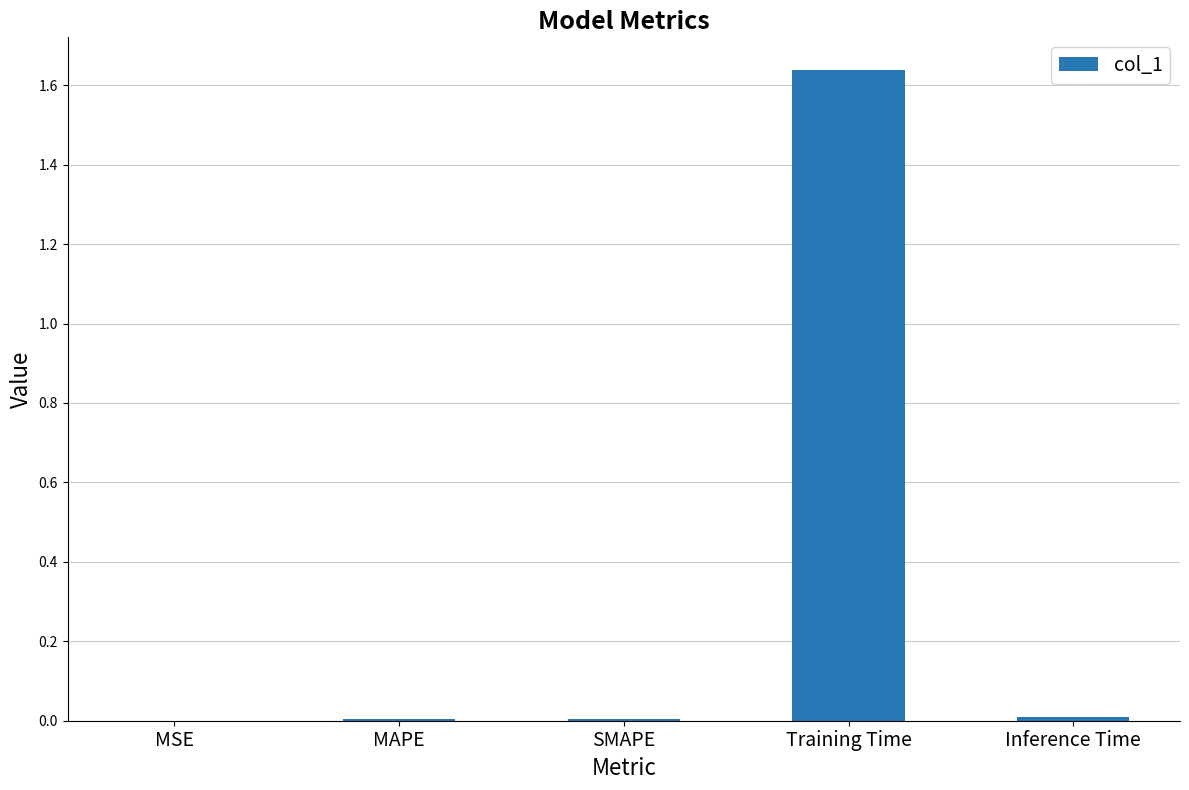

Is it true that the value at Inference Time is 0.0?

True